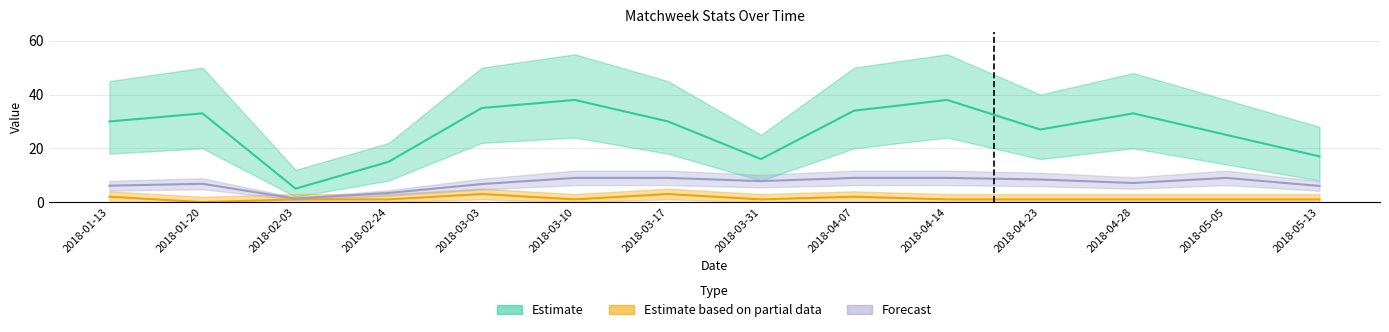

Which has a higher value, 2018-02-24 or 2018-05-13?

2018-05-13